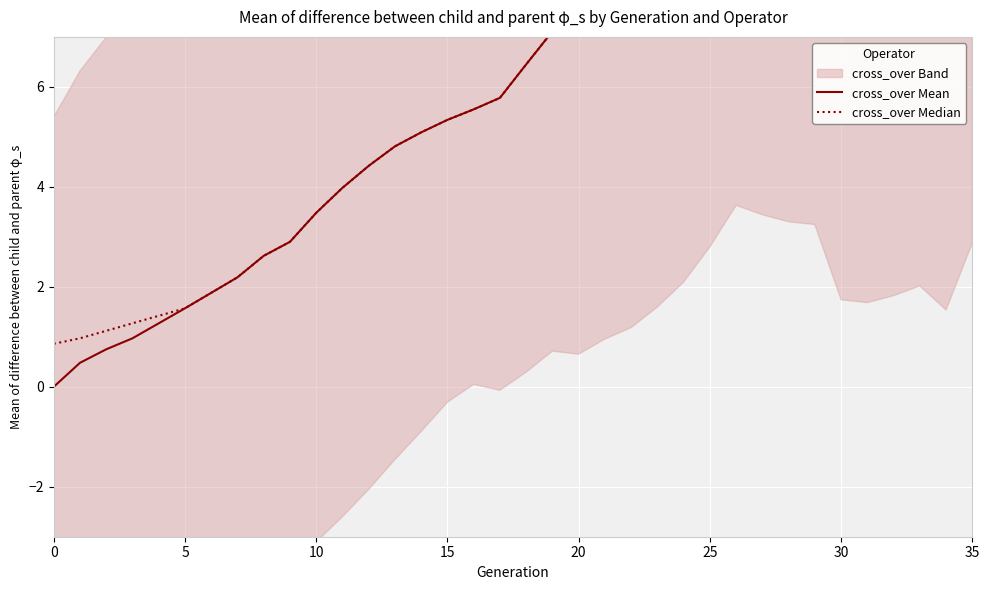

Is this an area chart (filled region under the line)?

No